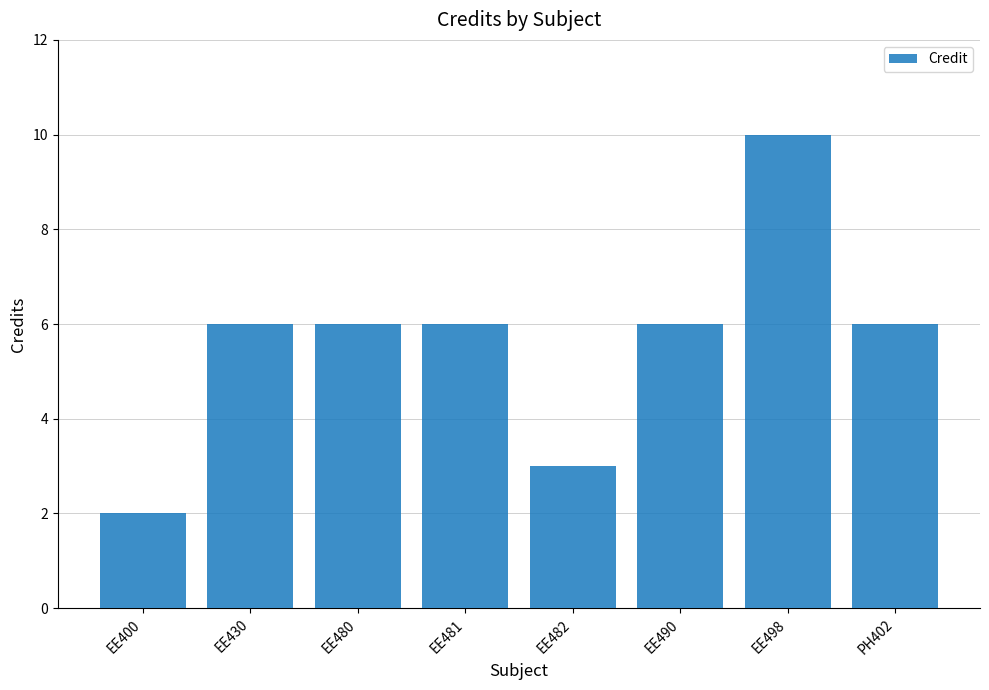

How many values are between 6 and 7?

5